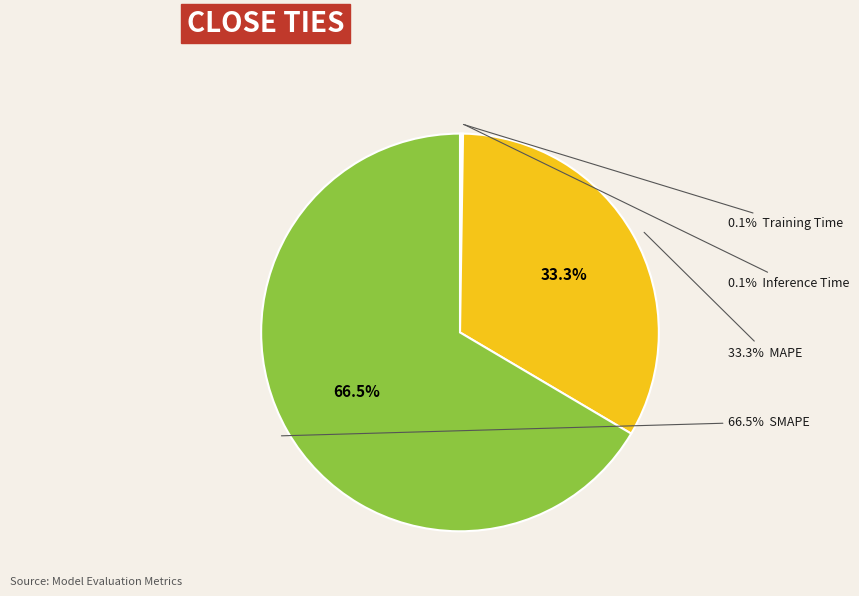

What percentage is the MAPE slice, to the nearest percent?

33%